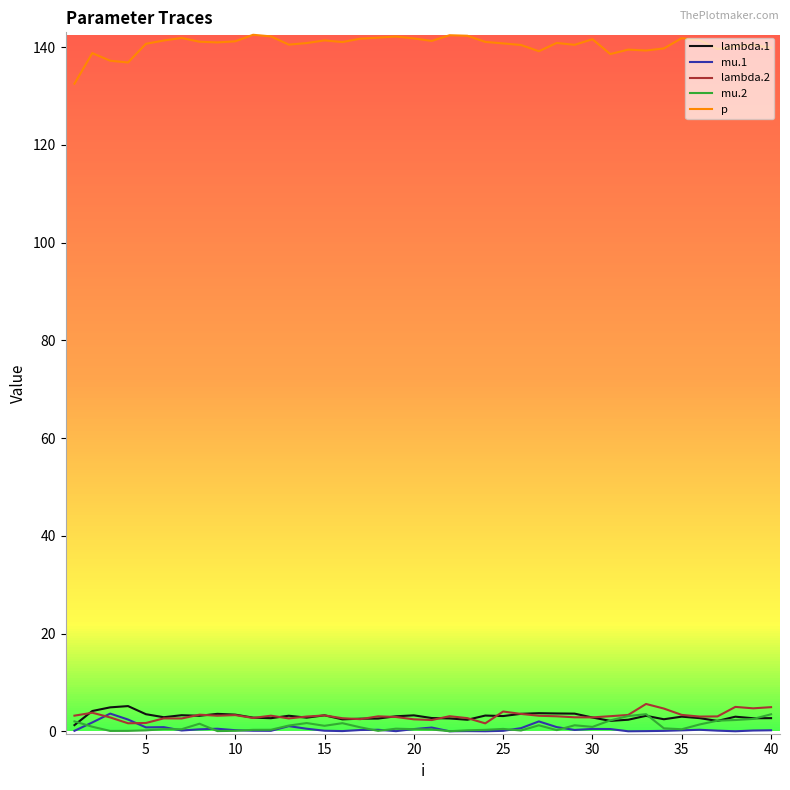

True or false: p and lambda.1 cross at least once.

False